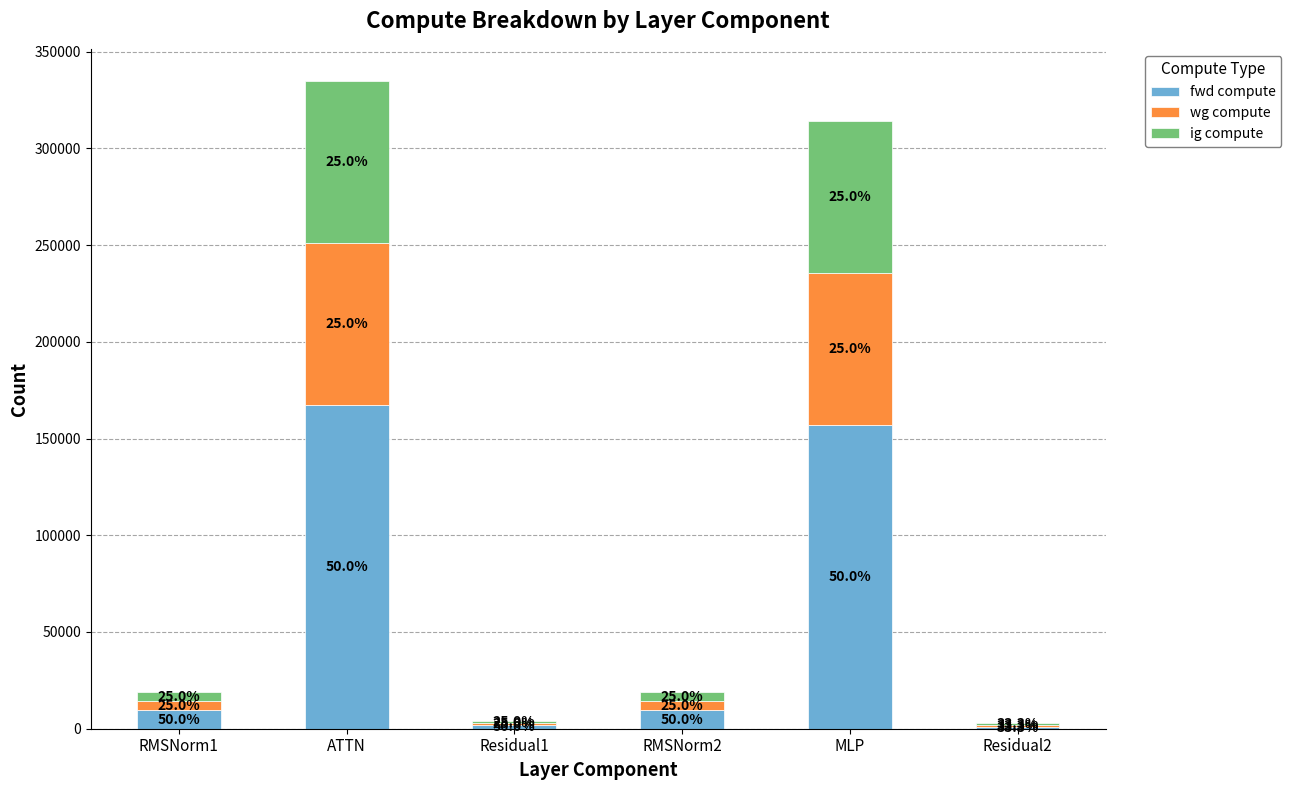

What are all the series names shown in the legend?

fwd compute, wg compute, ig compute